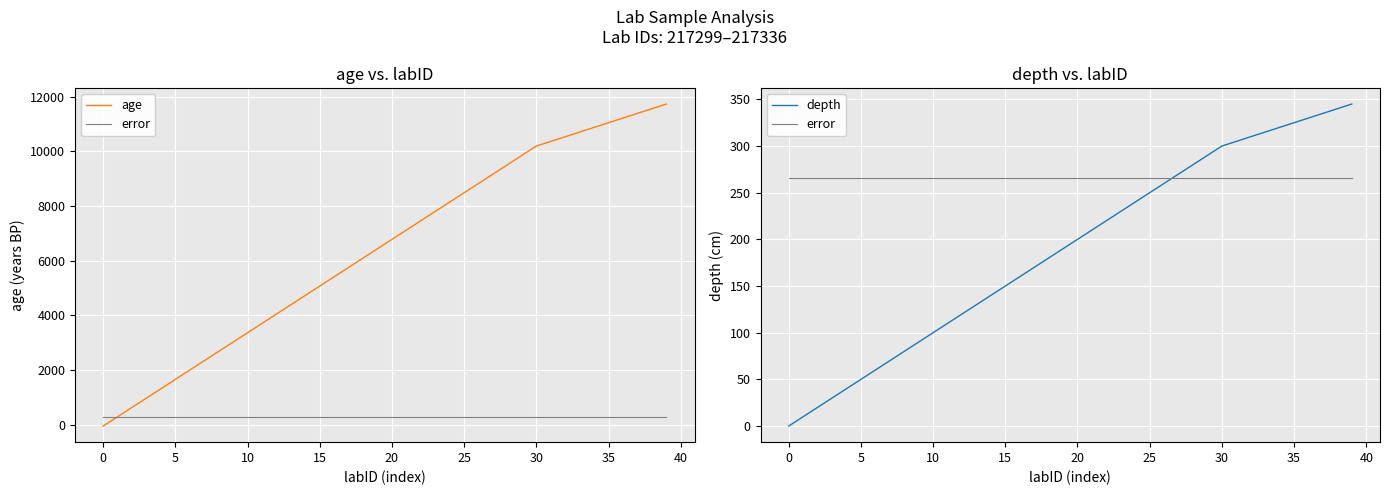

Is it true that age equals 801 at 5?

False